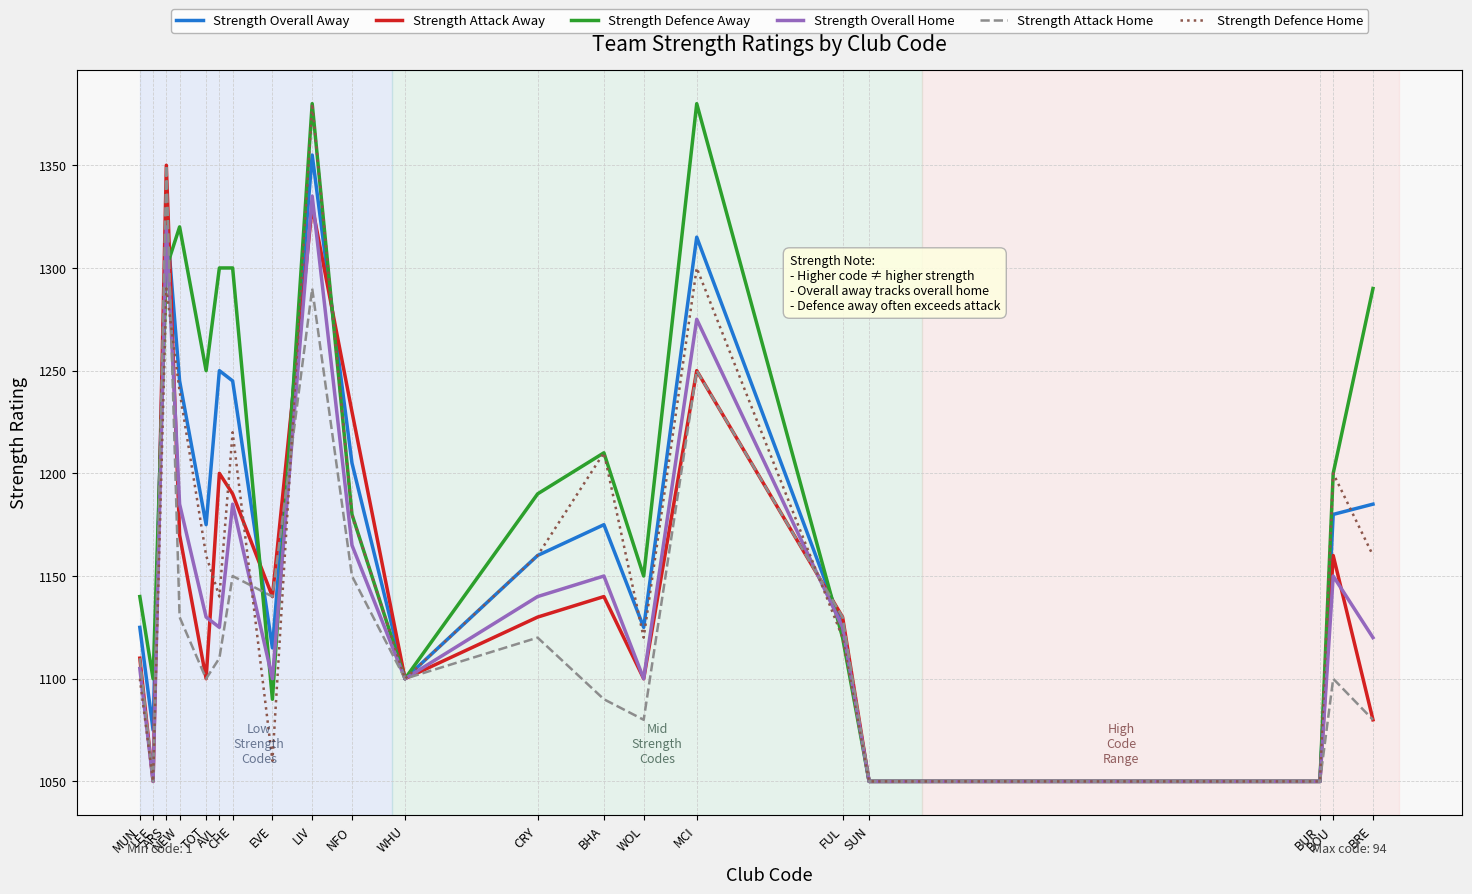

Where is the first local maximum for Strength Overall Away?

ARS